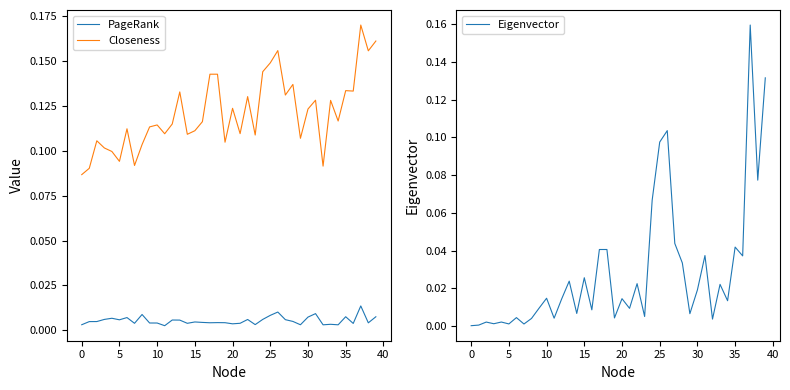

Which series has the largest range (max minus min)?

Eigenvector